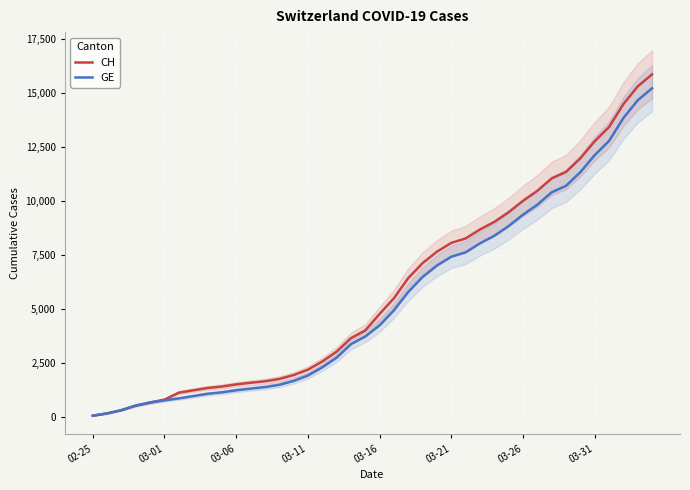

True or false: CH and GE cross at least once.

False